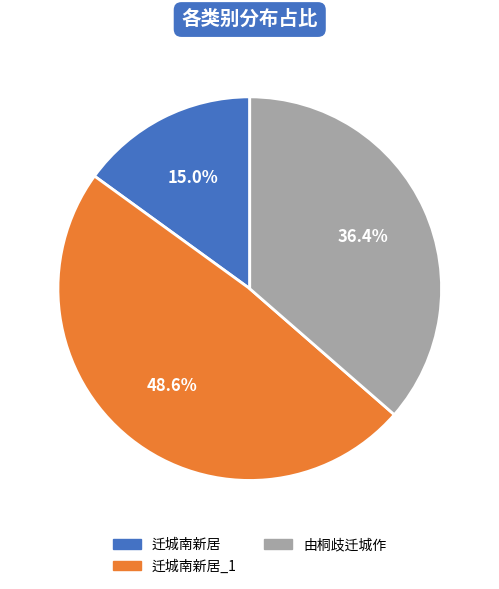

To the nearest percent, what portion does 由桐歧迁城作 represent?

36%